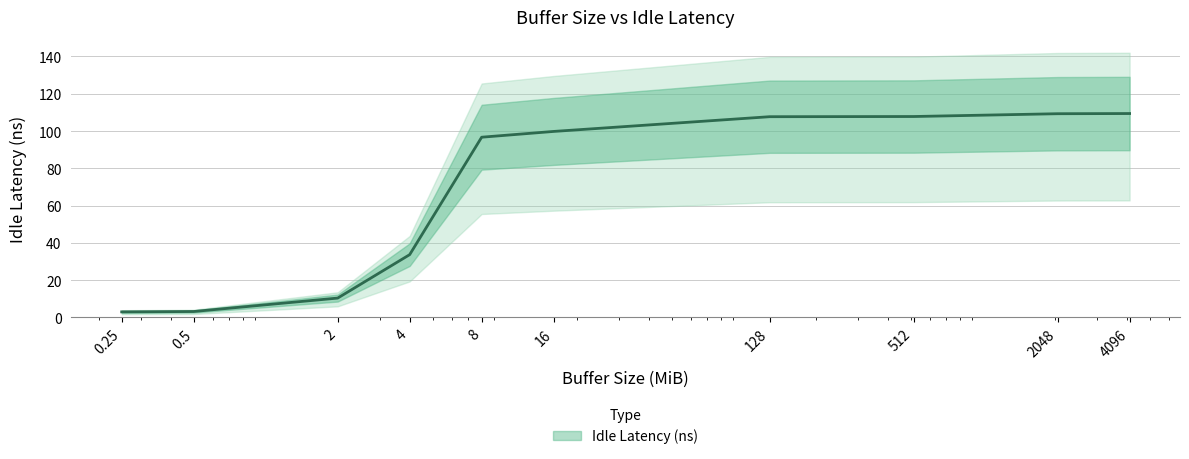

Between 2048 and 16, which is larger?

2048